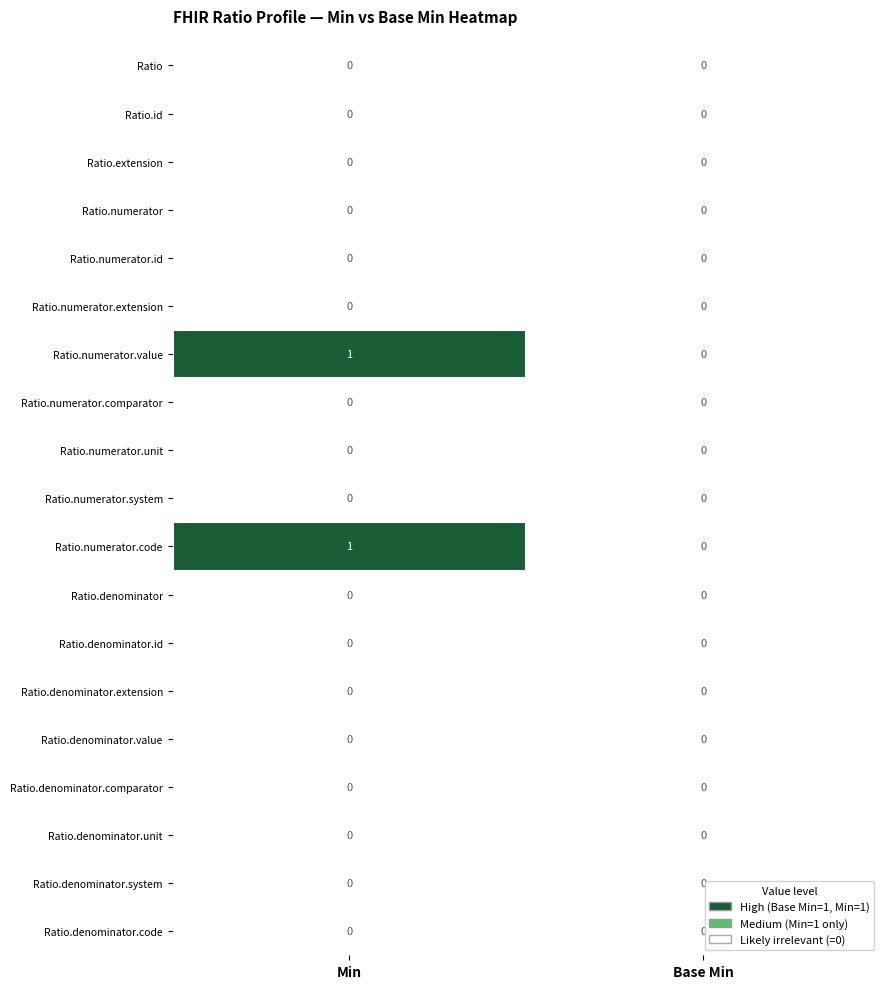

At which category is the sum across all series the highest?

Min